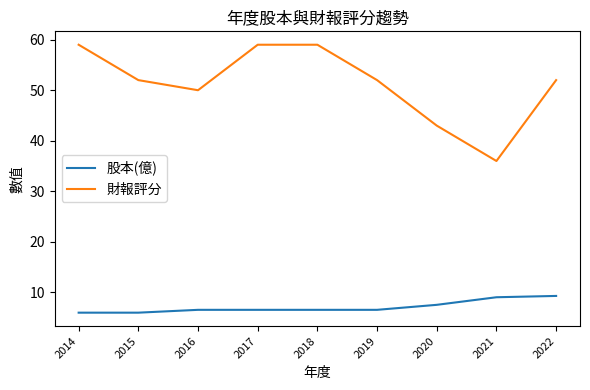

What is the highest value of the 股本(億) series?

9.3